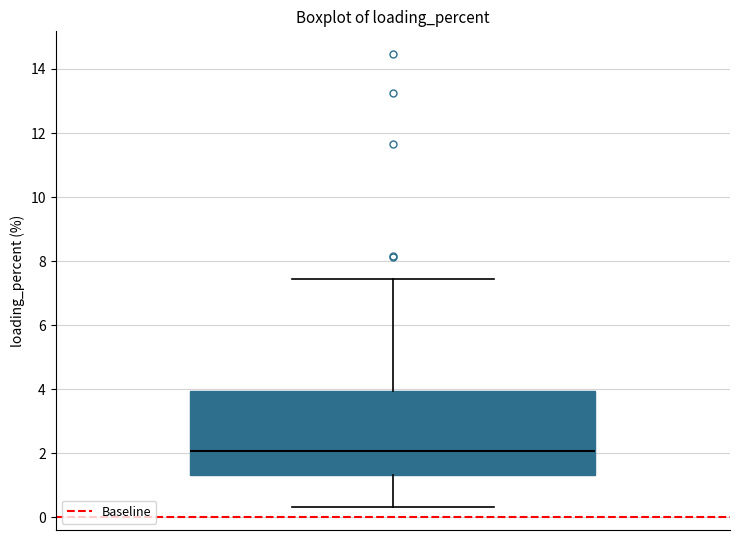

Transcribe this box plot: give where the median line is, the range the box spans, and where the two whiskers end, as read against the y-axis. The values are not printed on the chart, so give them approximately, as read against the axis.

median 2.0, box 1.4 to 4.0, whiskers 0.4 to 7.4